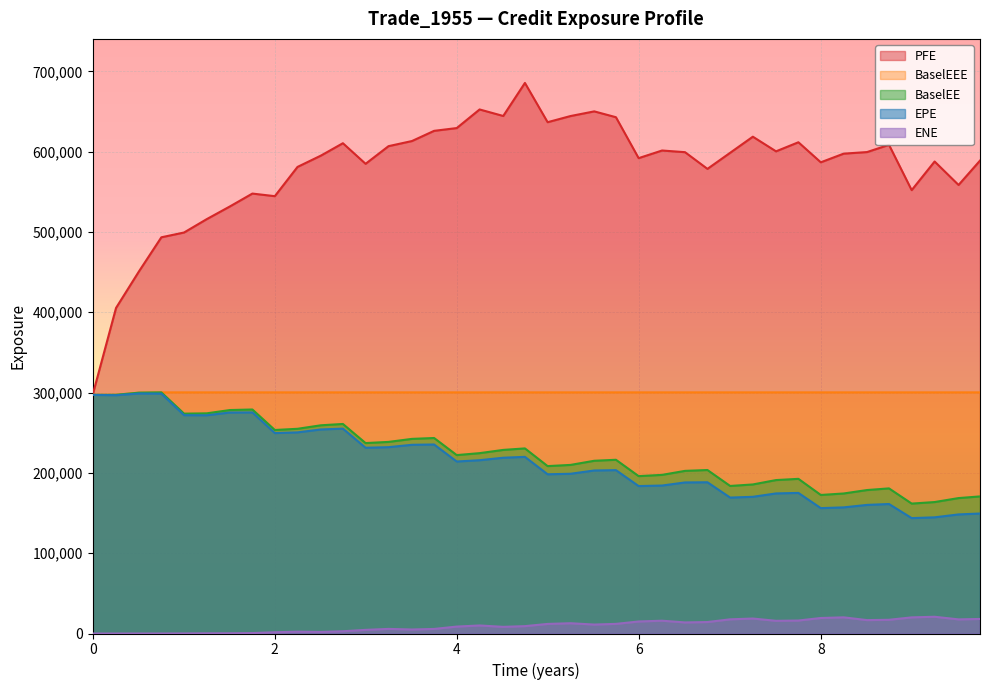

What is the greatest value displayed?

685592.0